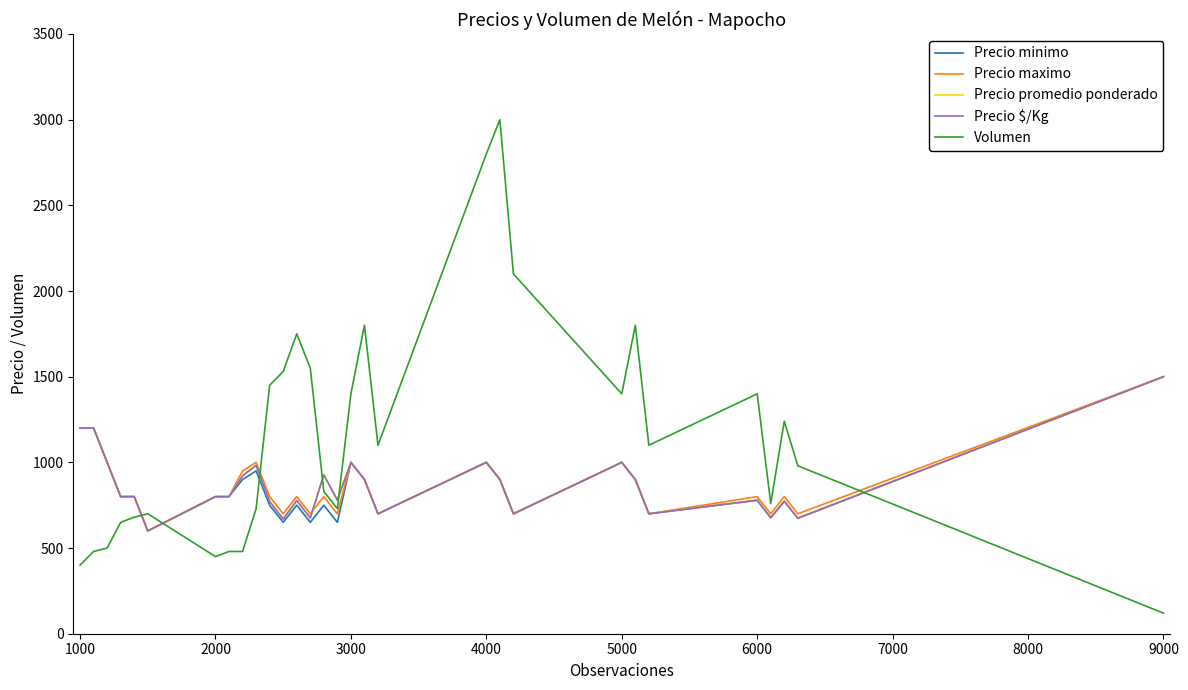

Is this an area chart (filled region under the line)?

No